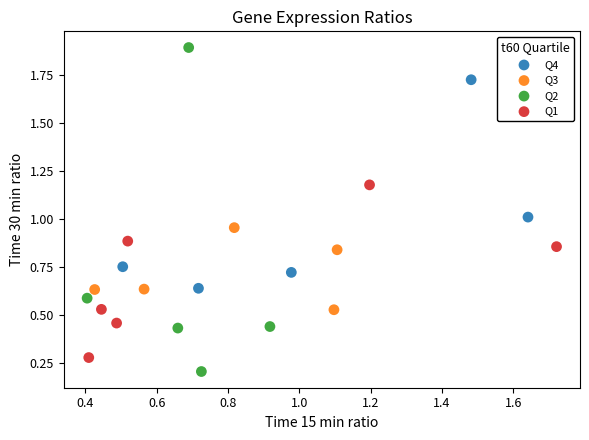

Which series has the widest spread of Y values?

Q2